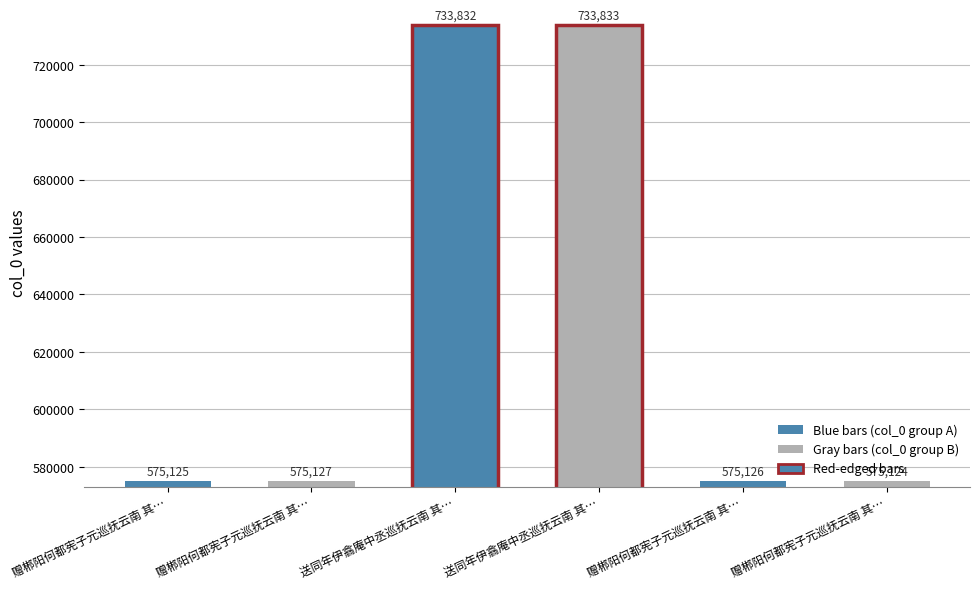

Reading left to right, what are all the values shown in this chart?

575125	575127	733832	733833	575126	575124